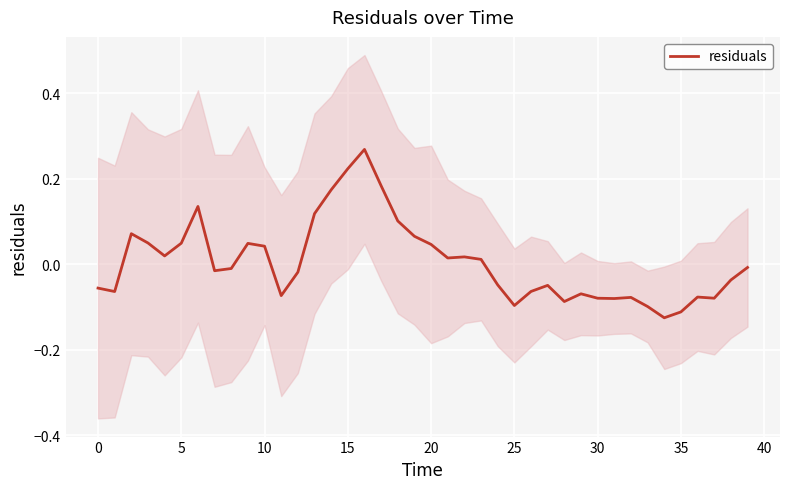

True or false: the data shows -0.0 at 25.

False